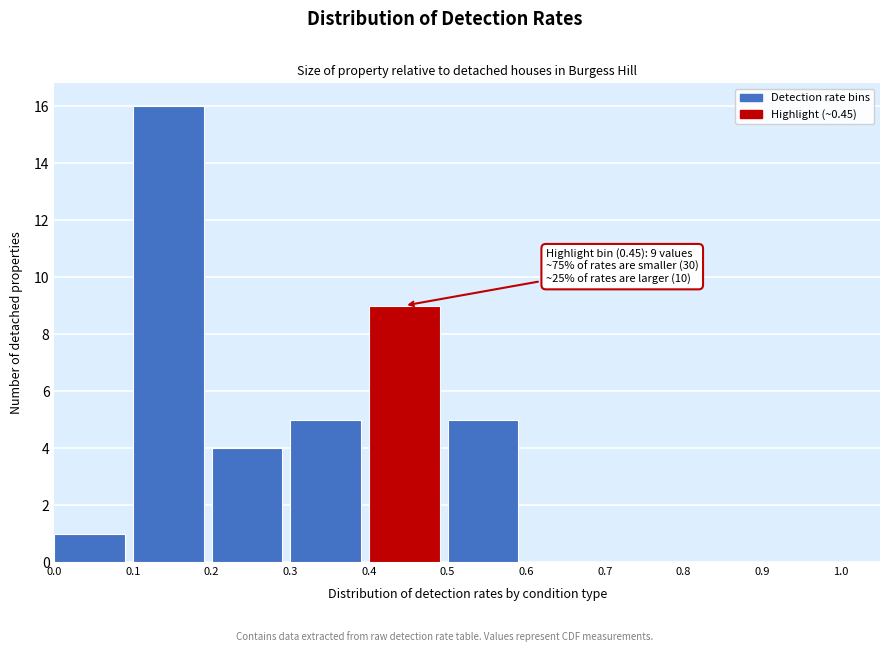

Which range on the x-axis has the tallest bar?

0.1 to 0.2